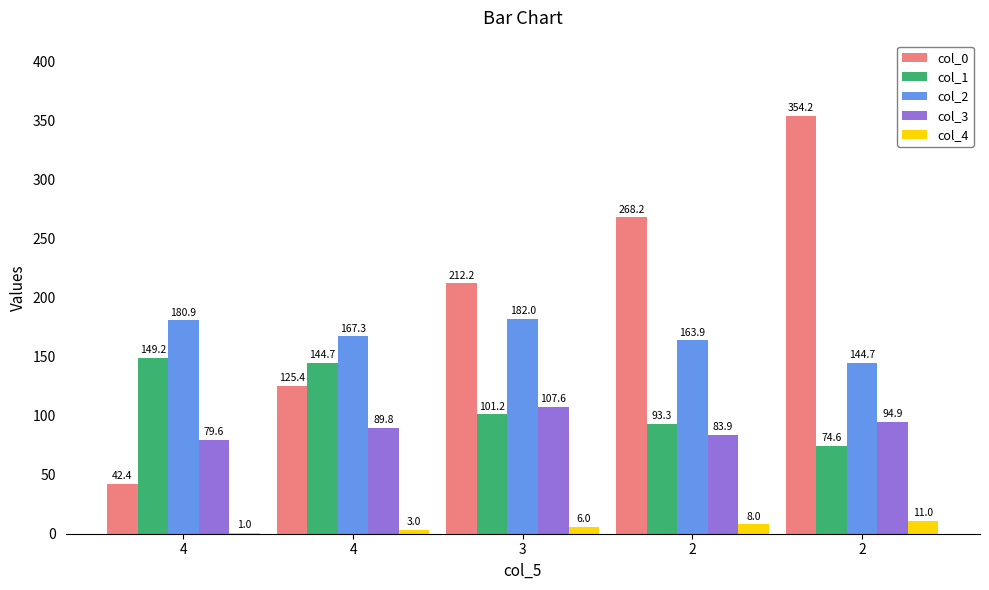

Reading left to right, extract all data points from this chart.

col_0: 4=42.4	4=125.4	3=212.2	2=268.2	2=354.2
col_1: 4=149.2	4=144.7	3=101.2	2=93.3	2=74.6
col_2: 4=180.9	4=167.3	3=182.0	2=163.9	2=144.7
col_3: 4=79.6	4=89.8	3=107.6	2=83.9	2=94.9
col_4: 4=1.0	4=3.0	3=6.0	2=8.0	2=11.0